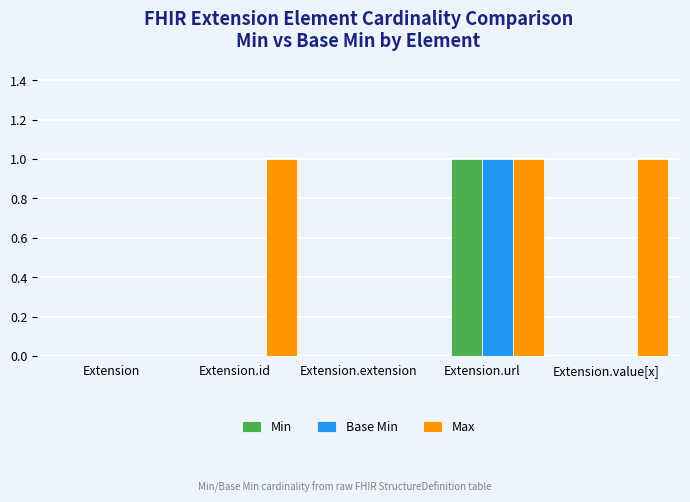

Reading left to right, extract all data points from this chart.

Min: Extension=0	Extension.id=0	Extension.extension=0	Extension.url=1	Extension.value[x]=0
Base Min: Extension=0	Extension.id=0	Extension.extension=0	Extension.url=1	Extension.value[x]=0
Max: Extension=0	Extension.id=1	Extension.extension=0	Extension.url=1	Extension.value[x]=1